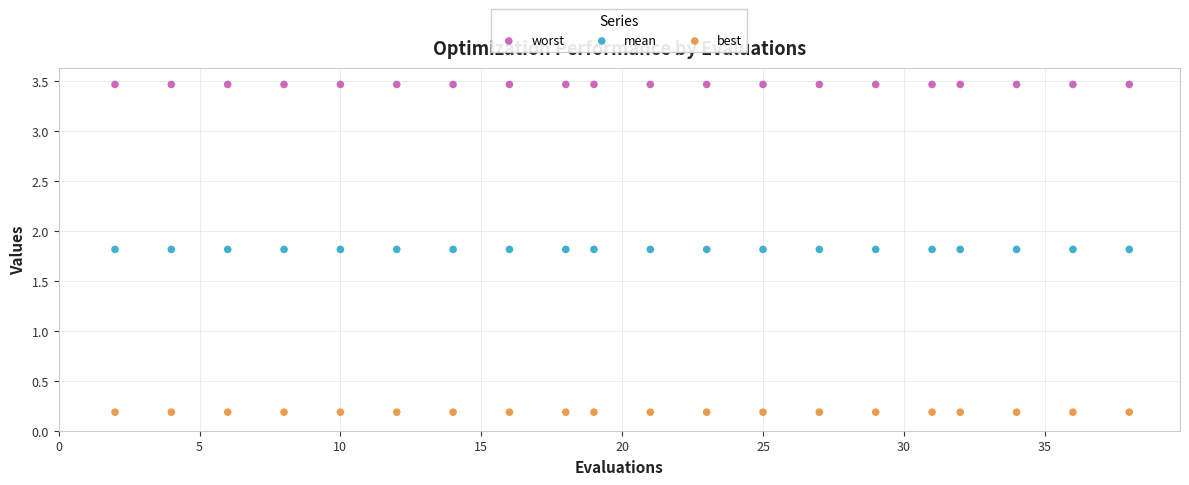

Which series contains the highest Y value?

worst